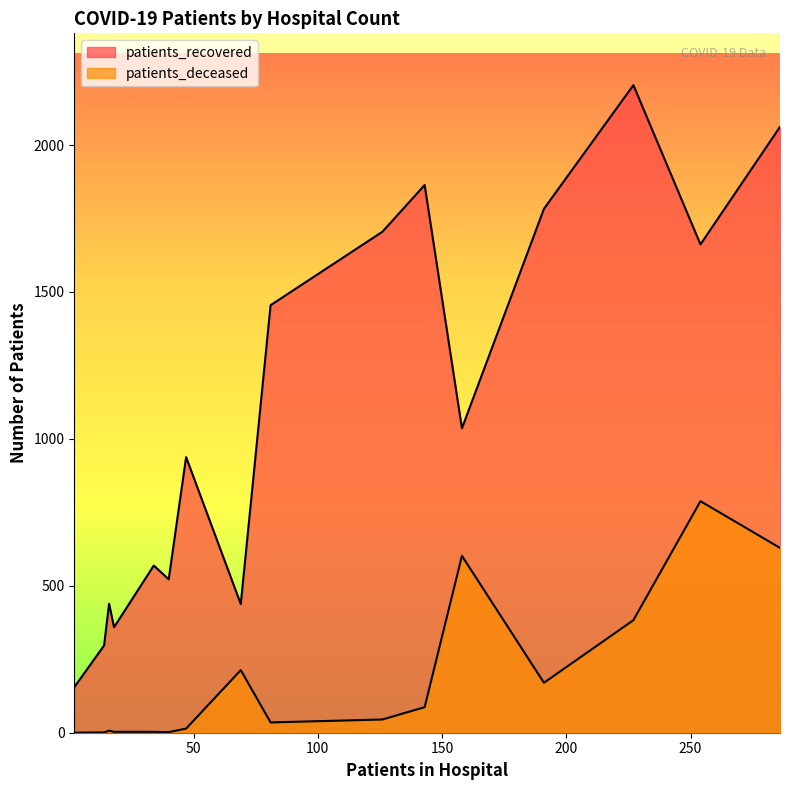

Does the chart have visible grid lines?

No